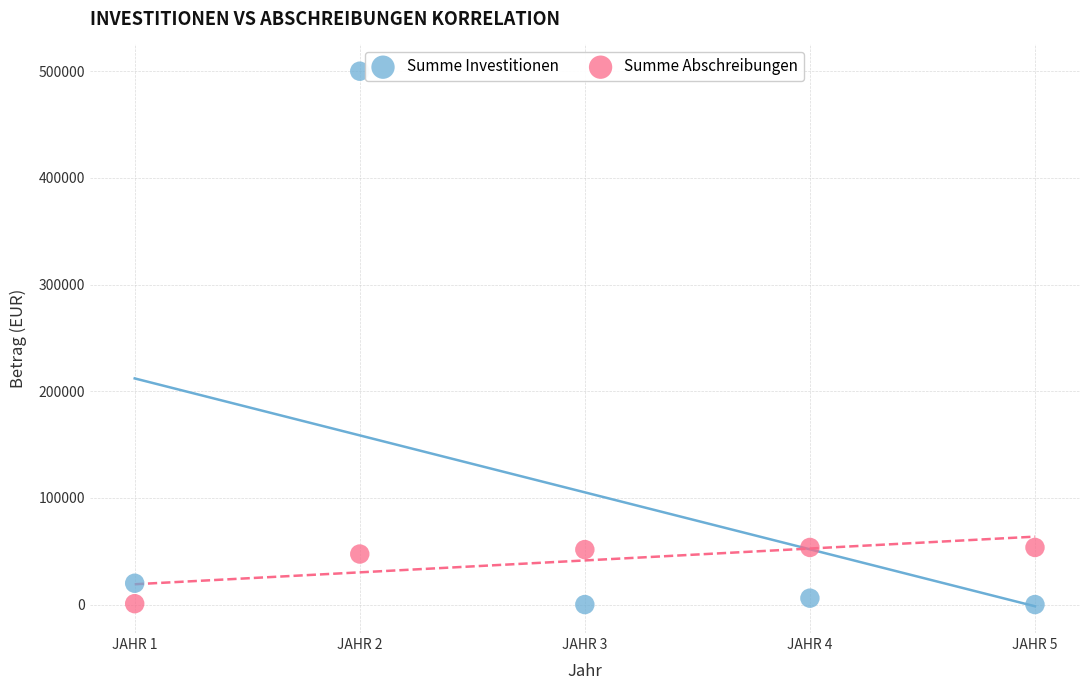

What are all the series names shown in the legend?

Summe Investitionen, Summe Abschreibungen